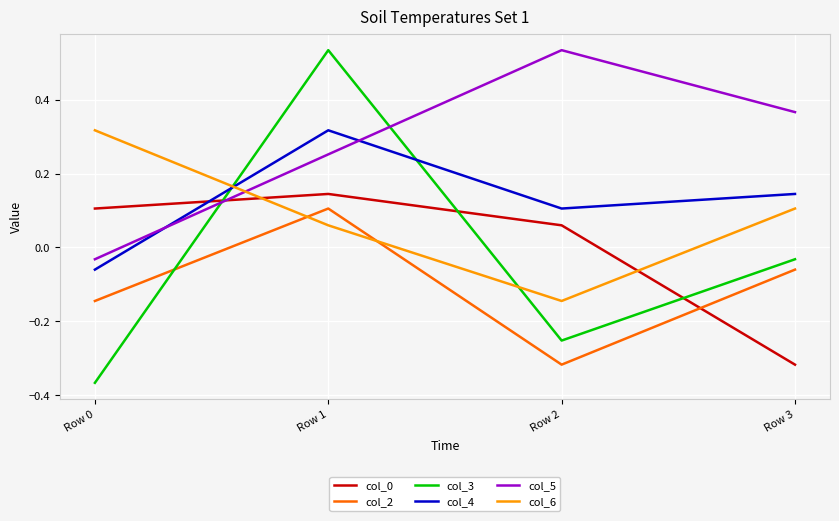

Where is col_0 nearest to the value 0?

Row 2